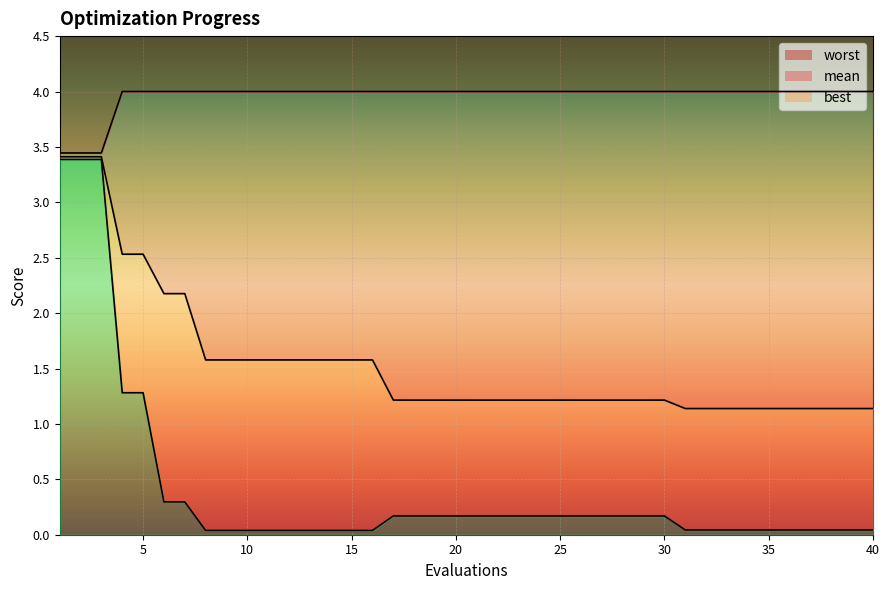

Reading left to right, list all the values displayed in this chart.

mean: 3.4	3.4	3.4	2.5	2.5	2.2	2.2	1.6	1.6	1.6	1.6	1.6	1.6	1.6	1.6	1.6	1.2	1.2	1.2	1.2	1.2	1.2	1.2	1.2	1.2	1.2	1.2	1.2	1.2	1.2	1.1	1.1	1.1	1.1	1.1	1.1	1.1	1.1	1.1	1.1
best: 3.4	3.4	3.4	1.3	1.3	0.3	0.3	0.0	0.0	0.0	0.0	0.0	0.0	0.0	0.0	0.0	0.2	0.2	0.2	0.2	0.2	0.2	0.2	0.2	0.2	0.2	0.2	0.2	0.2	0.2	0.0	0.0	0.0	0.0	0.0	0.0	0.0	0.0	0.0	0.0
worst: 3.4	3.4	3.4	4.0	4.0	4.0	4.0	4.0	4.0	4.0	4.0	4.0	4.0	4.0	4.0	4.0	4.0	4.0	4.0	4.0	4.0	4.0	4.0	4.0	4.0	4.0	4.0	4.0	4.0	4.0	4.0	4.0	4.0	4.0	4.0	4.0	4.0	4.0	4.0	4.0